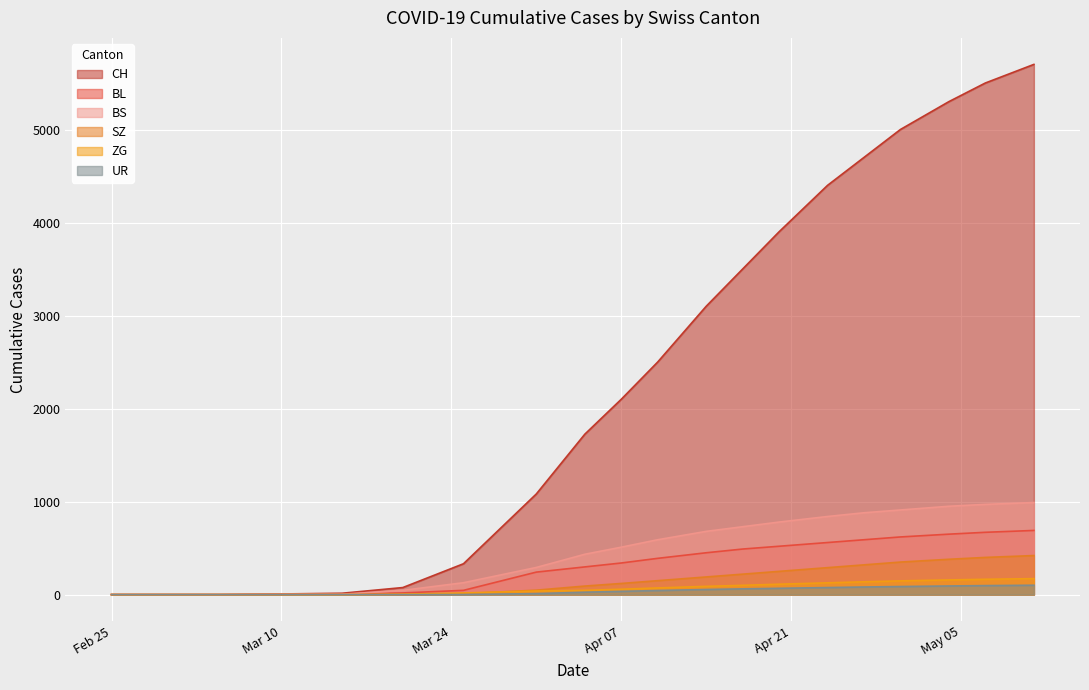

Which series has the largest total across all categories?

CH